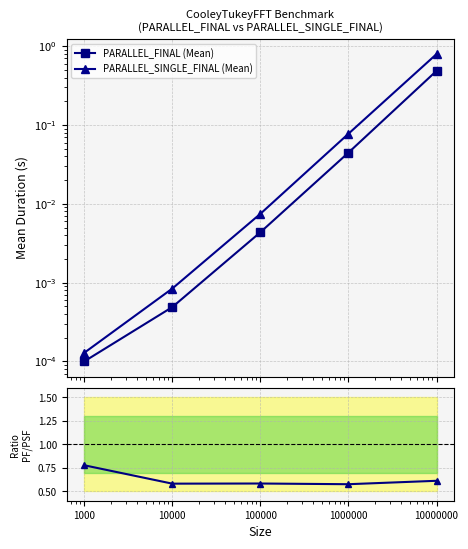

At which category is the sum across all series the highest?

10000000